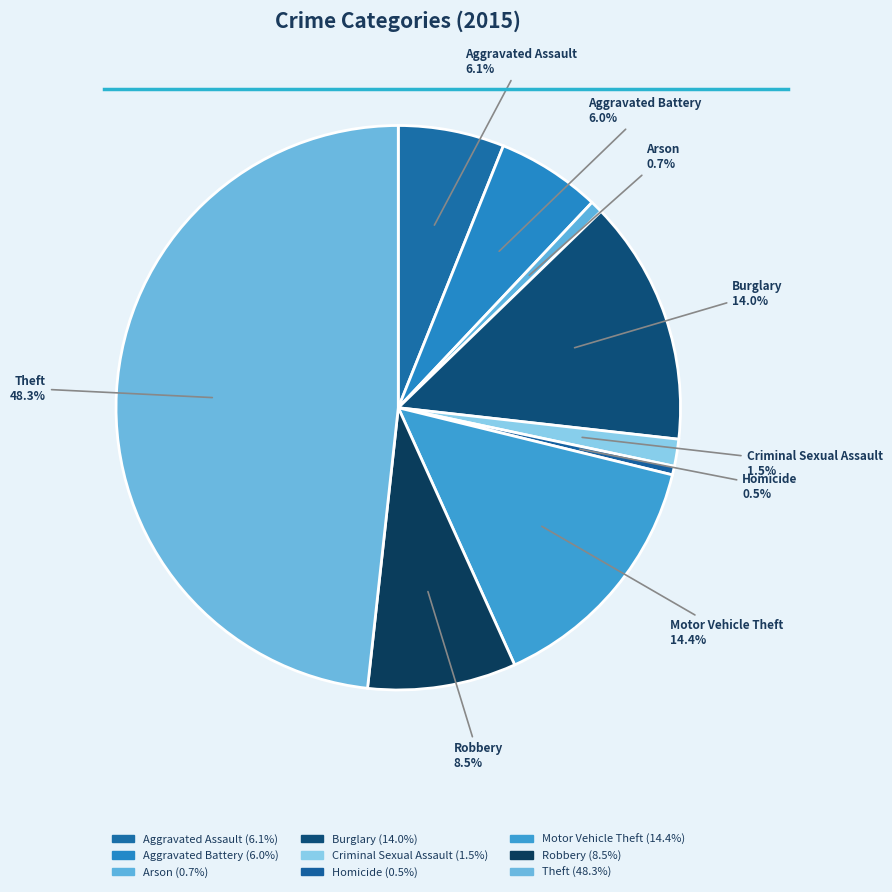

What percentage is the Burglary slice, to the nearest percent?

14%